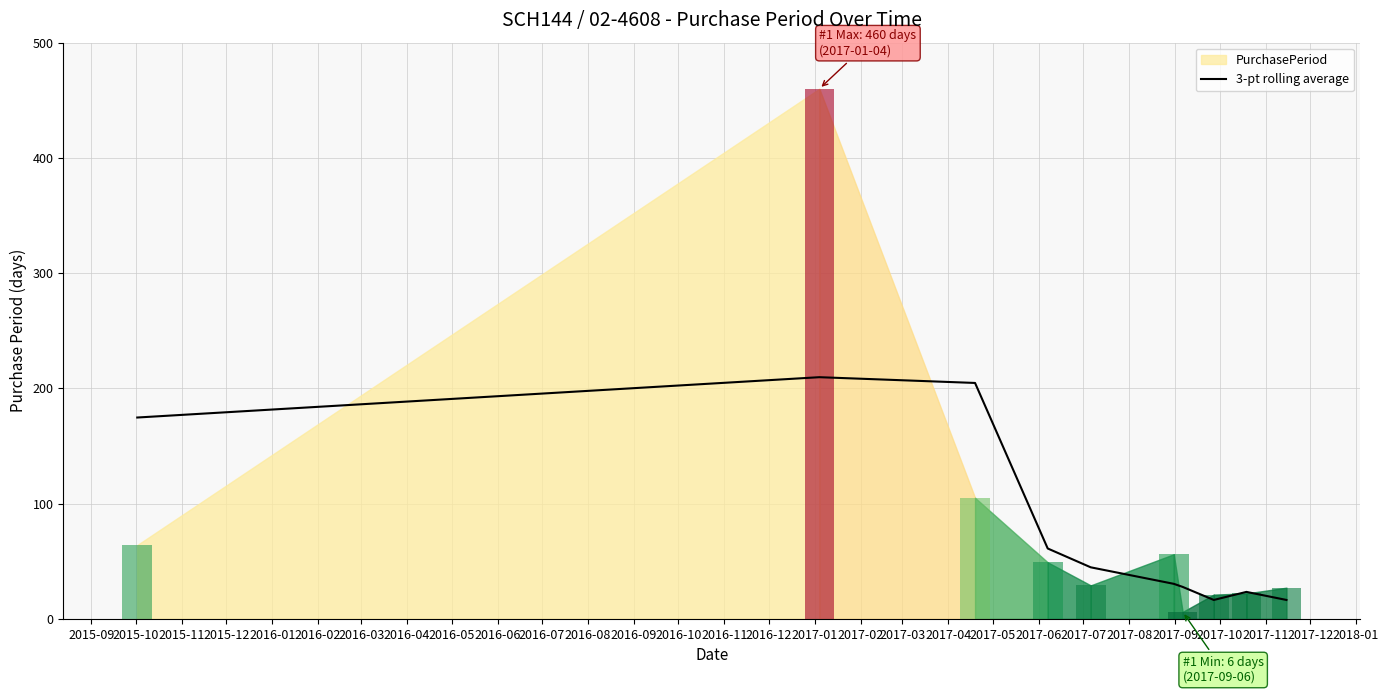

What is the maximum value for 3-pt rolling average?

209.7